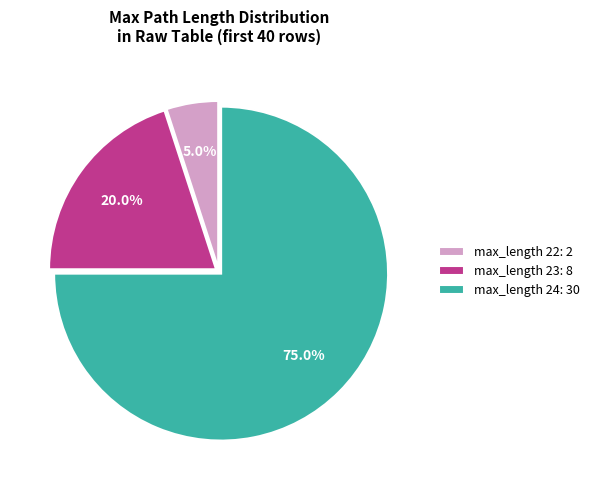

How many slices are in this pie chart?

3